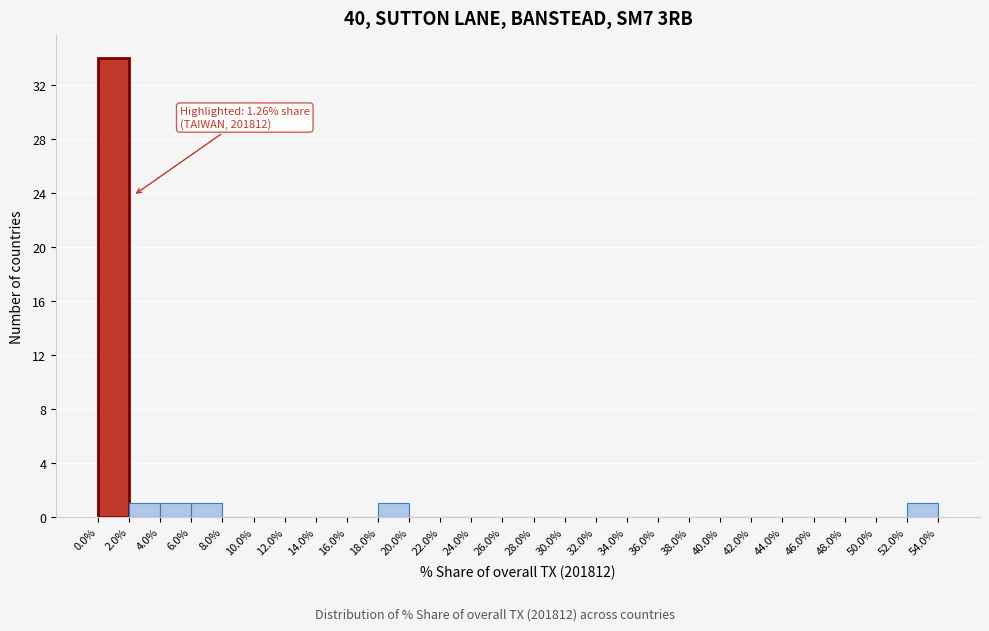

Over which range of the x-axis is the bar tallest?

0.0% to 2.0%